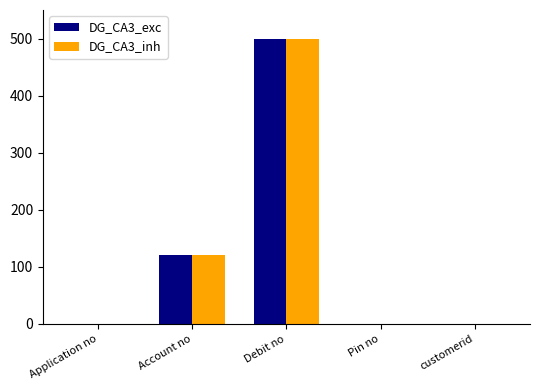

What is the maximum value for DG_CA3_inh?

500.0